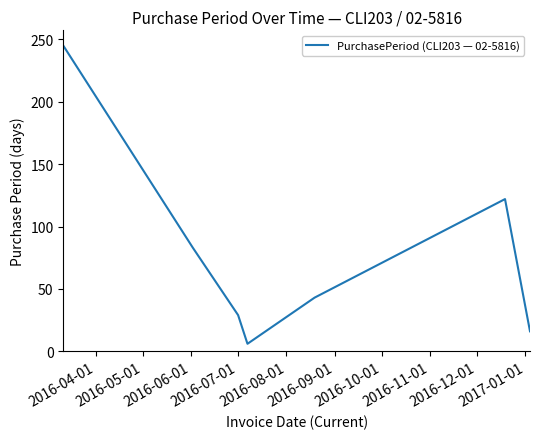

What is the minimum value shown in the chart?

6